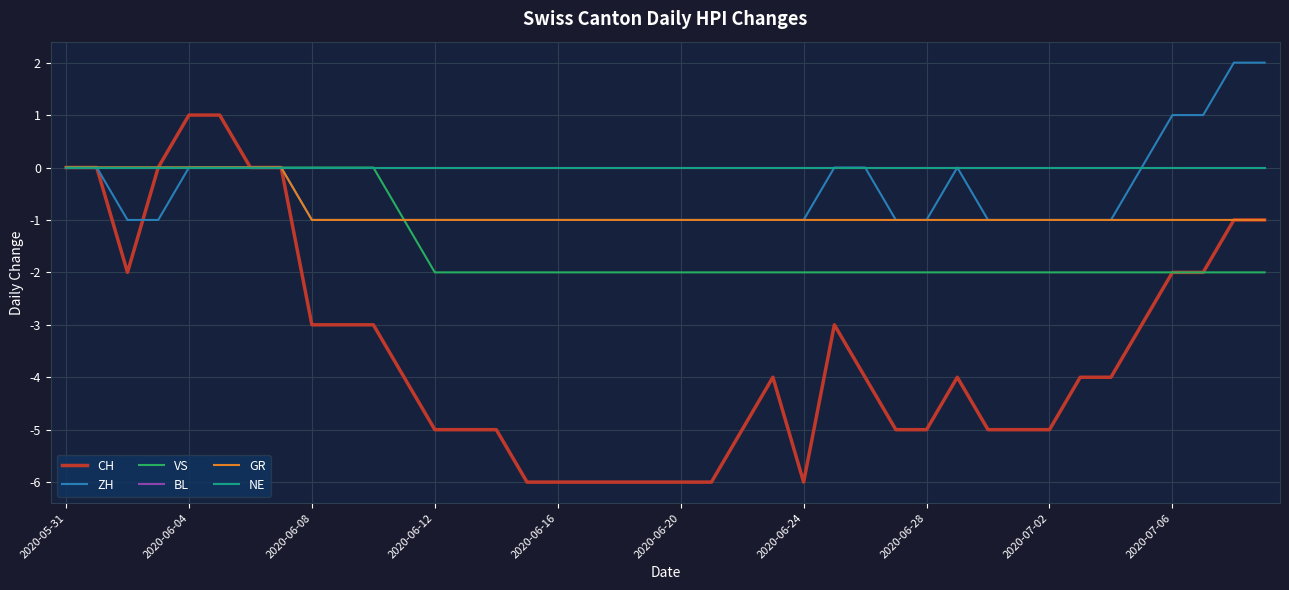

True or false: ZH and BL cross at least once.

False